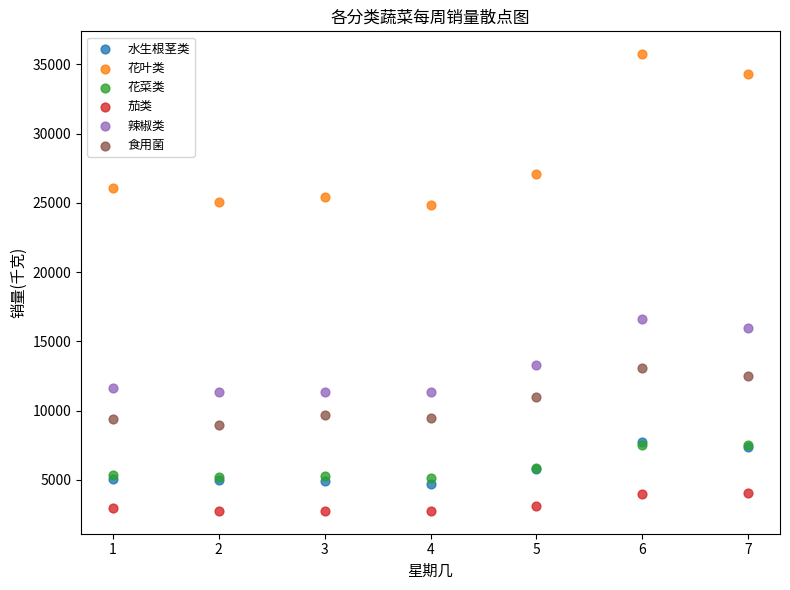

What are all the series names shown in the legend?

水生根茎类, 花叶类, 花菜类, 茄类, 辣椒类, 食用菌